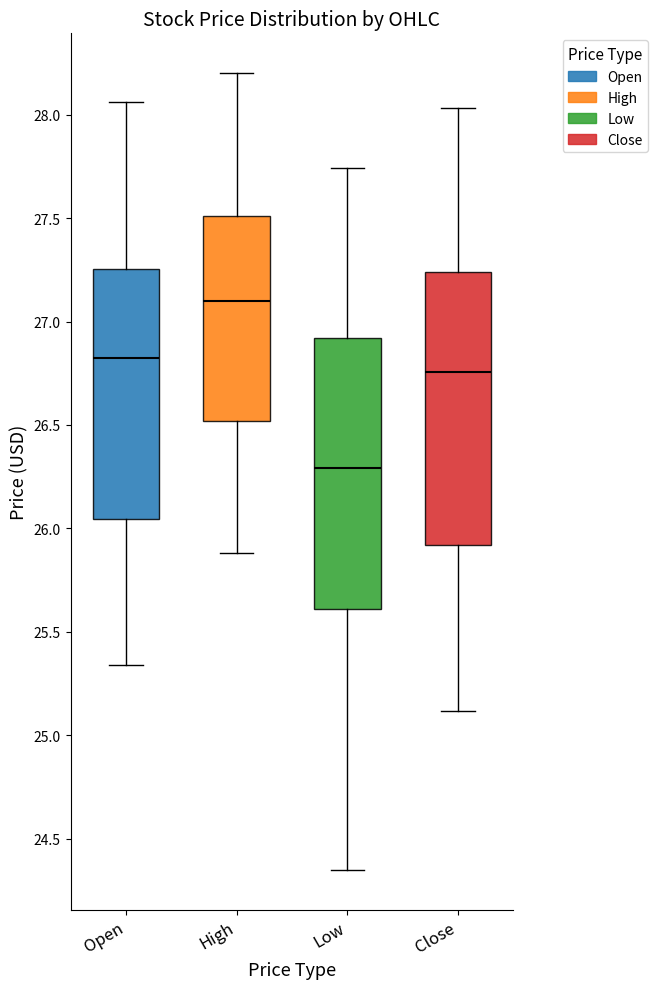

Where does the lower whisker of the box for High end on the y-axis? The values are not printed on the chart, so give them approximately, as read against the axis.

25.90